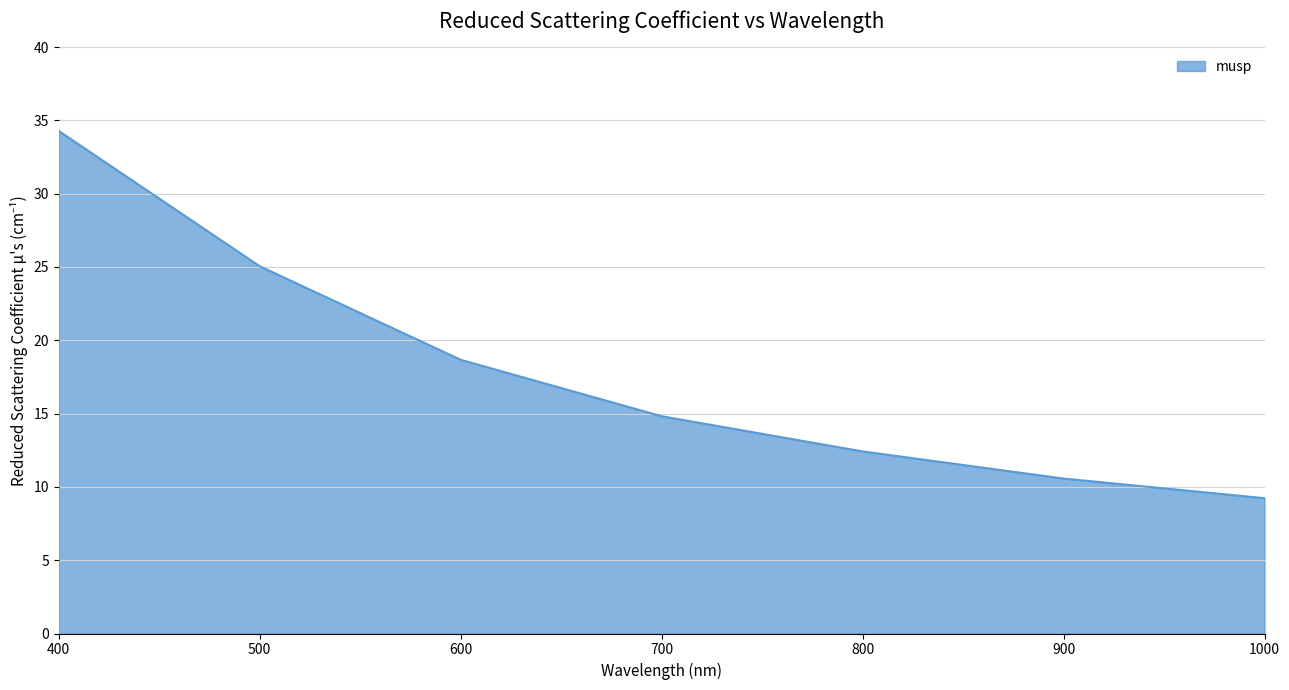

List the labels in order of value, largest first.

400, 500, 600, 700, 800, 900, 1000